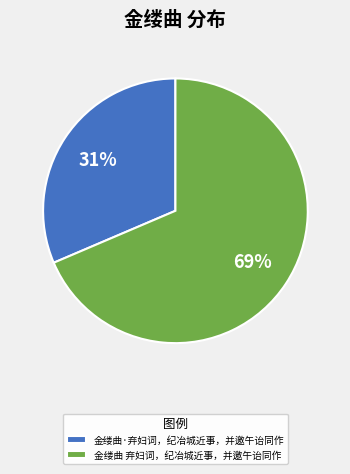

What is the ratio of the value at 金缕曲 弃妇词，纪冶城近事，并邀午诒同作 to the value at 金缕曲·弃妇词，纪冶城近事，并邀午诒同作?

2.2